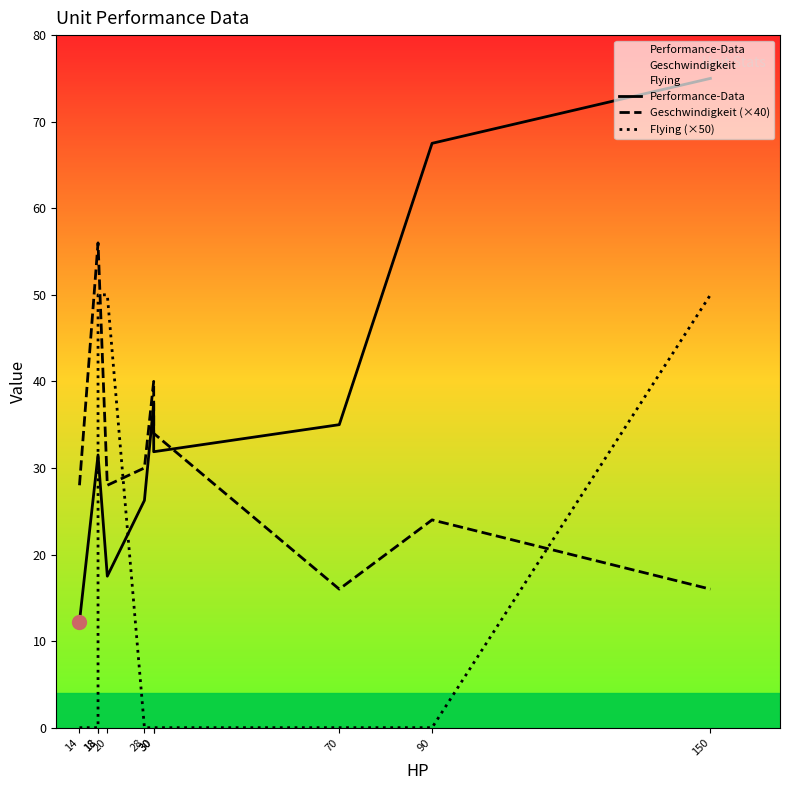

Which series contains the lowest Y value?

Flying (×50)